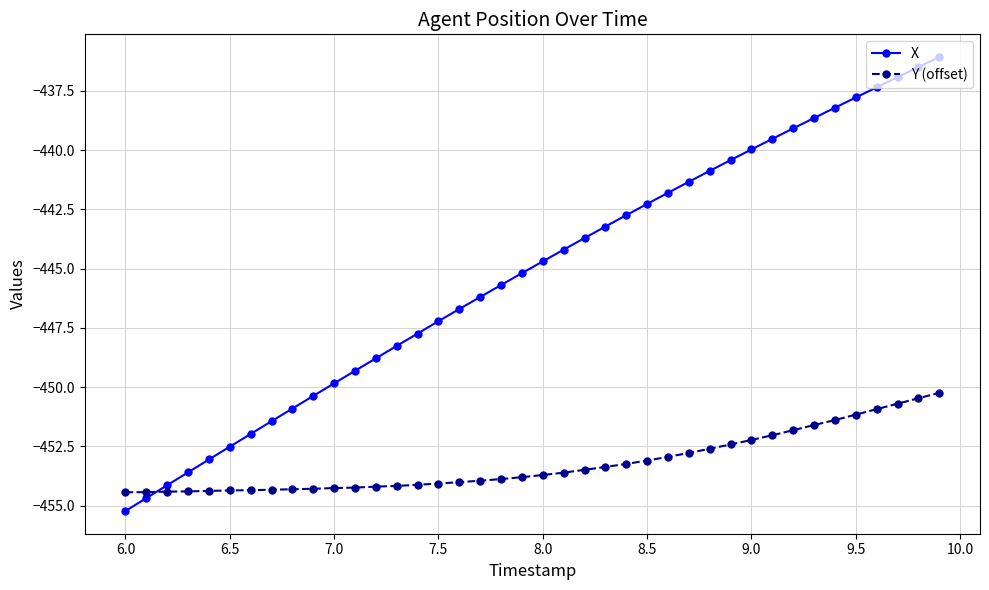

What is the maximum value for X?

-436.1